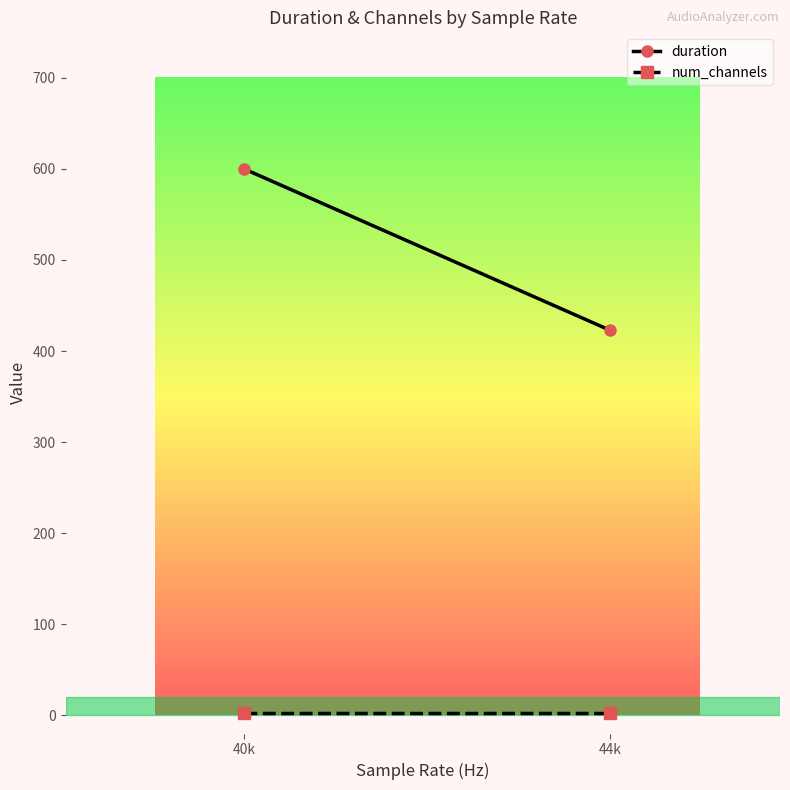

What is the maximum value for duration?

600.0